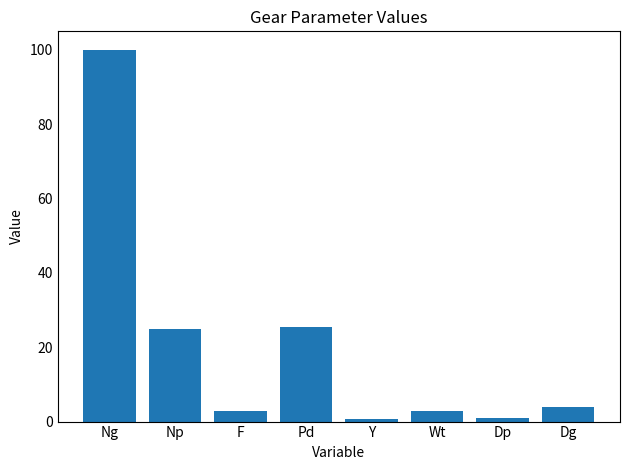

True or false: the data shows 3.9 at Dg.

True